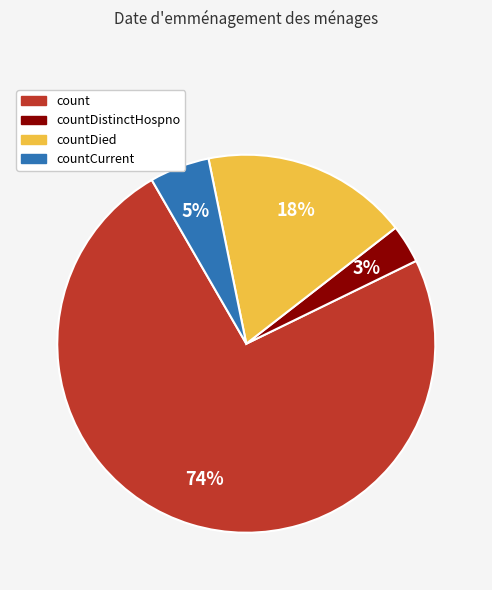

To the nearest percent, what is the difference between the largest and smallest slice percentages?

71%